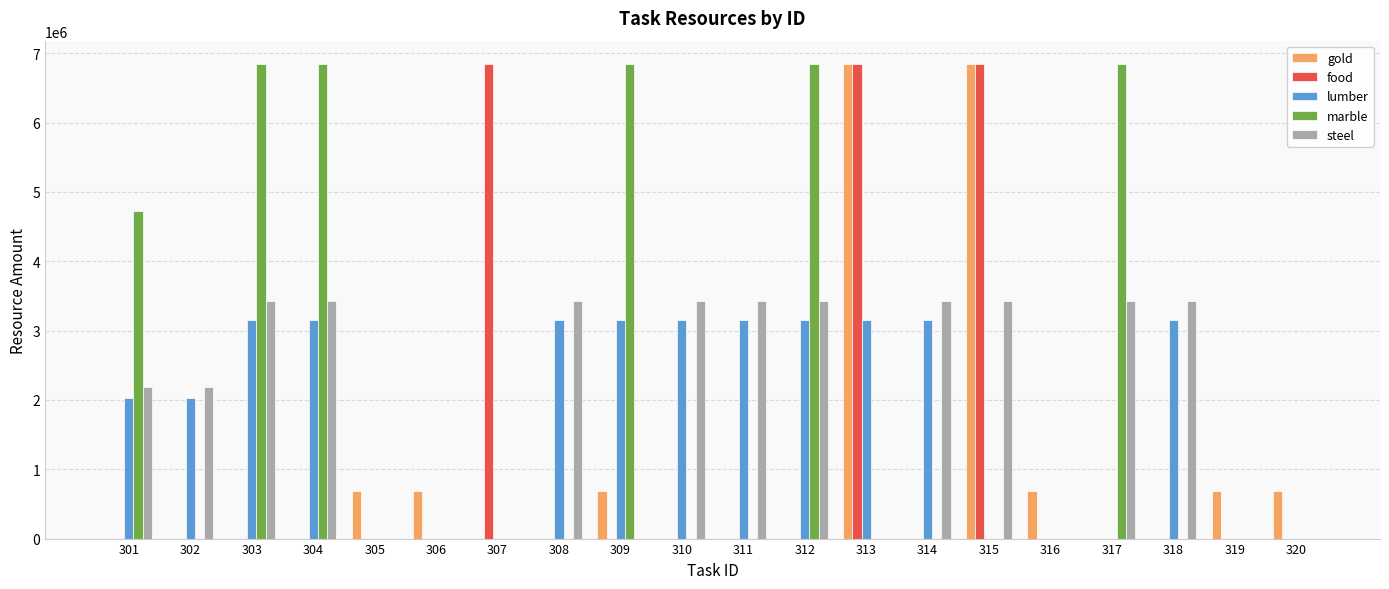

How many series are shown in this chart?

5